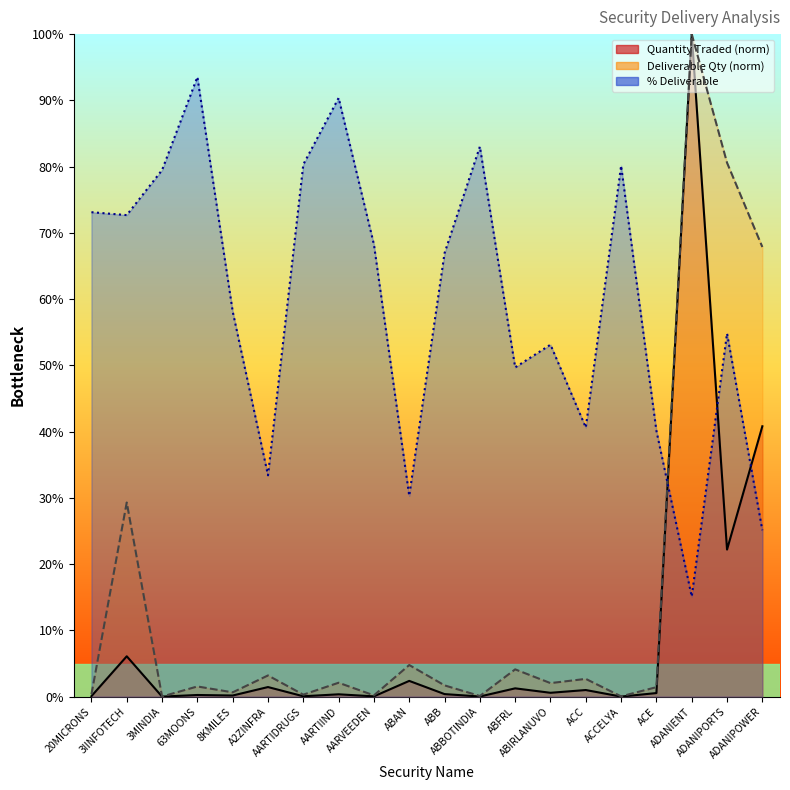

Does the chart display data point markers on the line(s)?

No